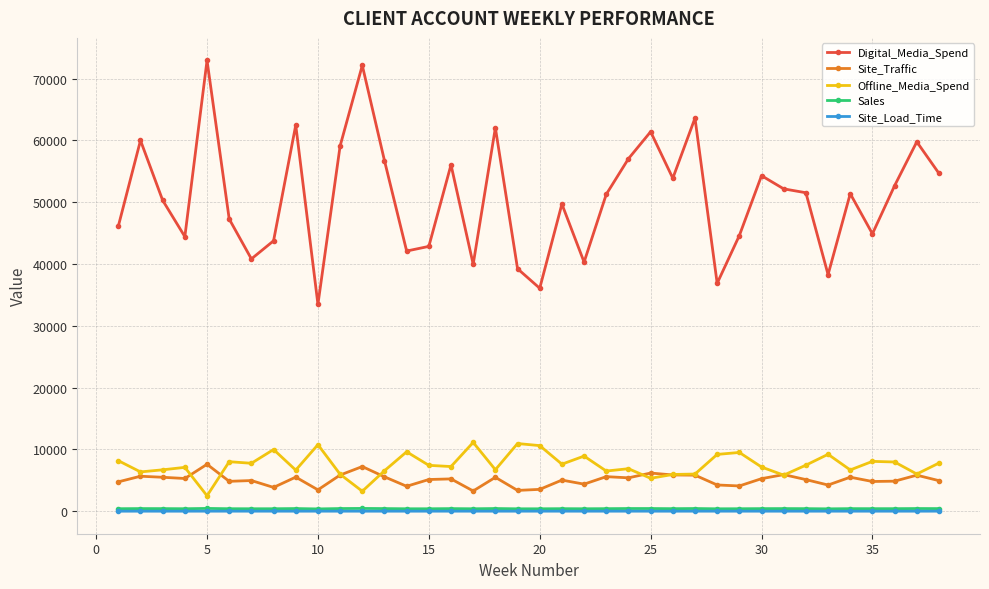

How many distinct data groups are displayed?

5